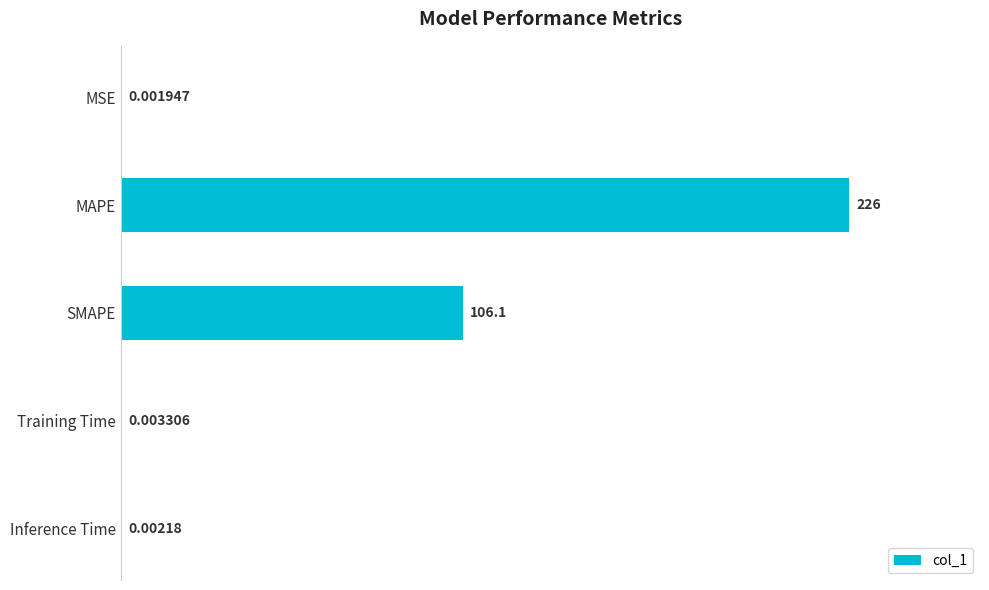

At which label is the value closest to 112?

SMAPE